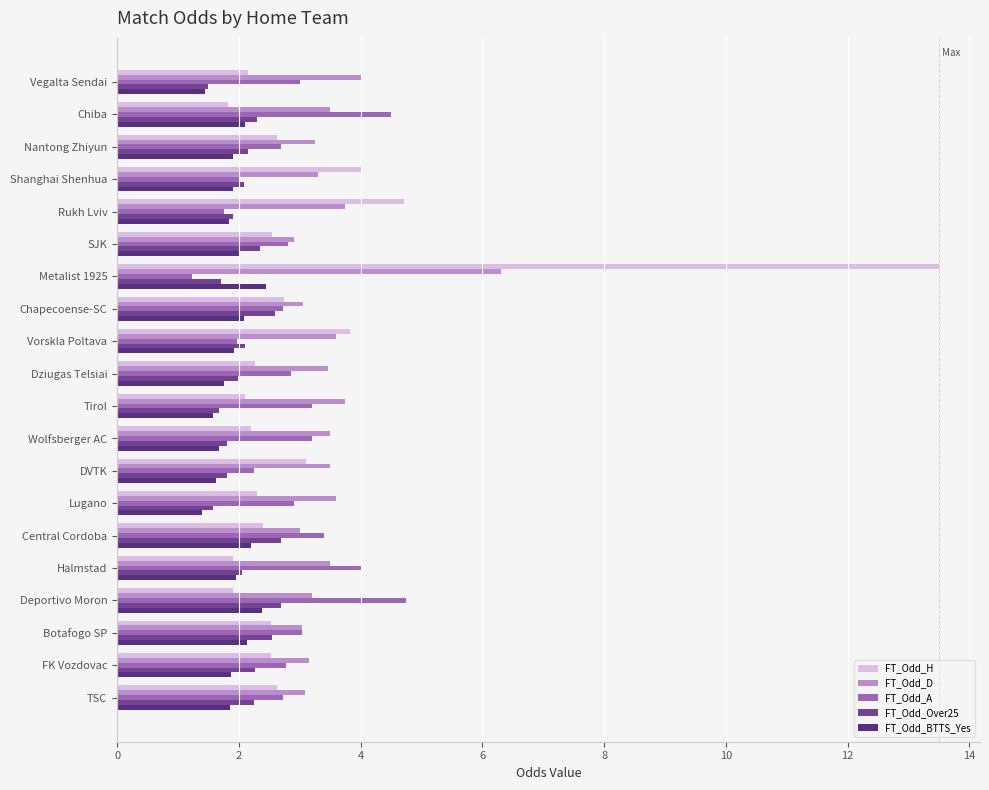

What is the maximum value for FT_Odd_D?

6.3